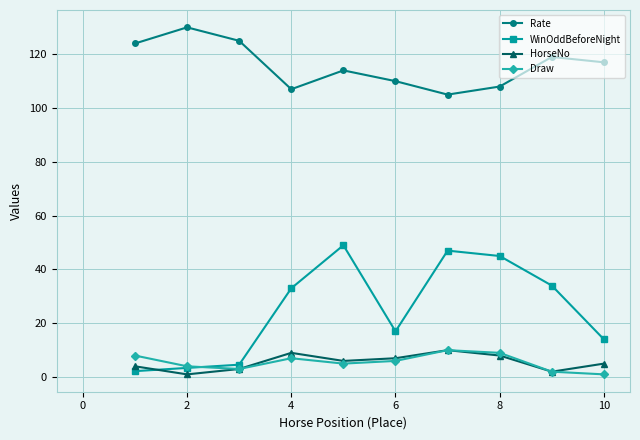

True or false: HorseNo and Rate intersect in this chart.

False